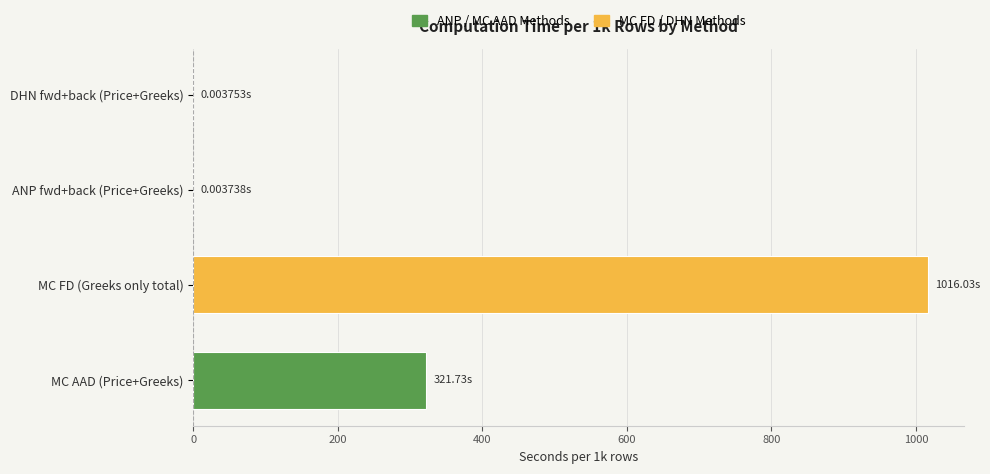

What is the sum of all values?

1337.8